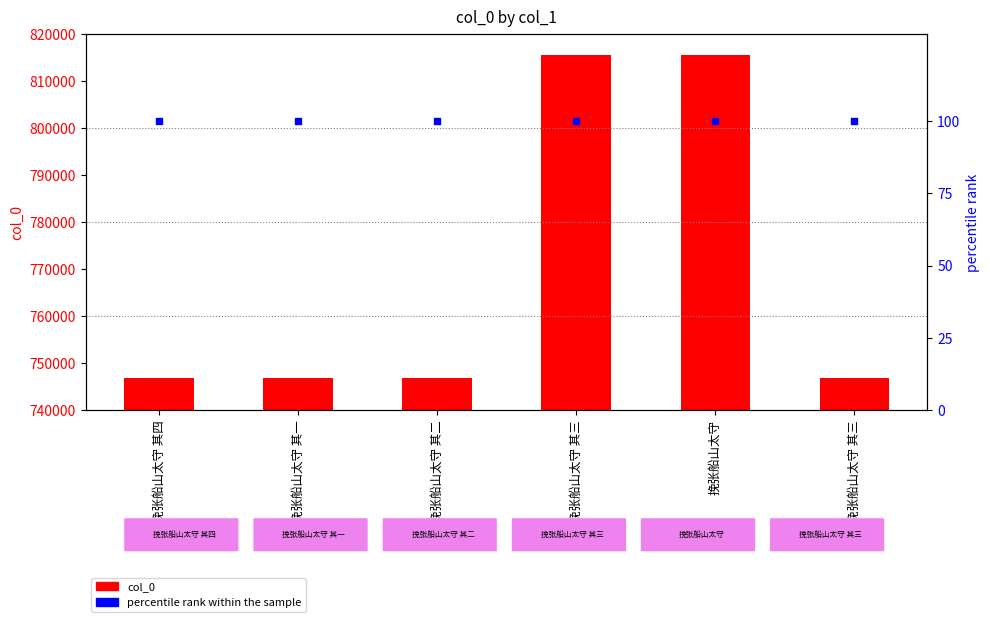

Which series has the widest spread of Y values?

col_0